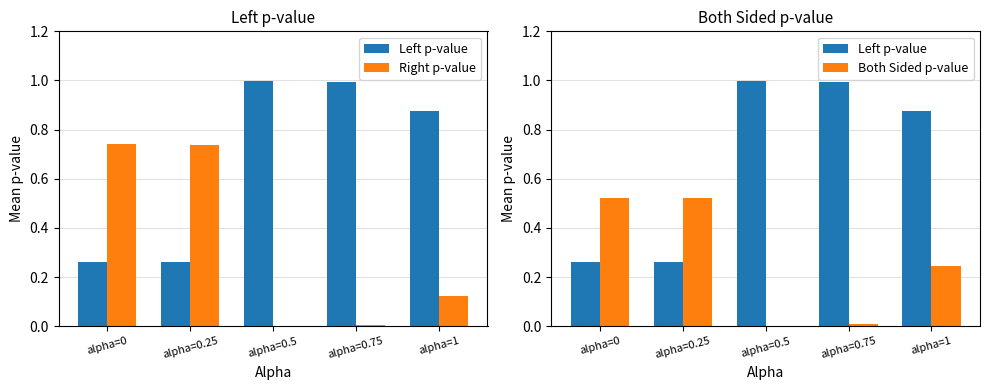

What is the difference between the highest and lowest values at alpha=0.25?

0.5